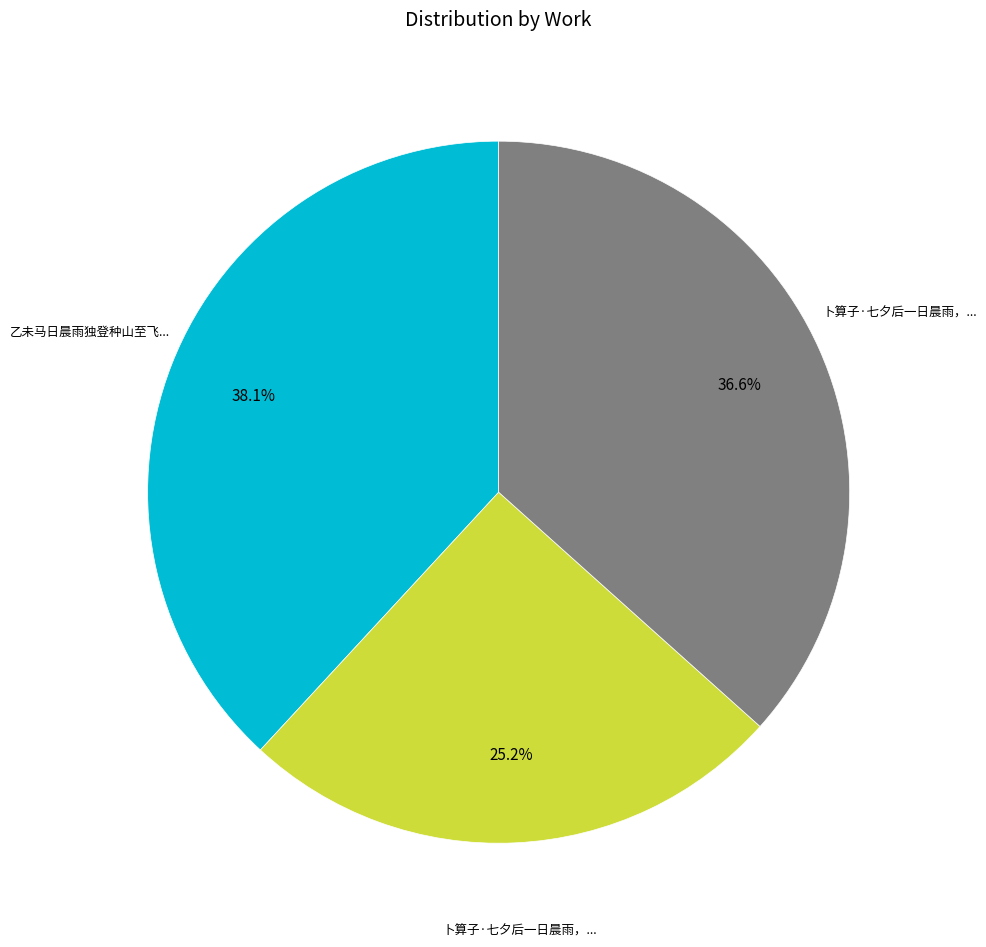

Does any single category account for the majority?

No